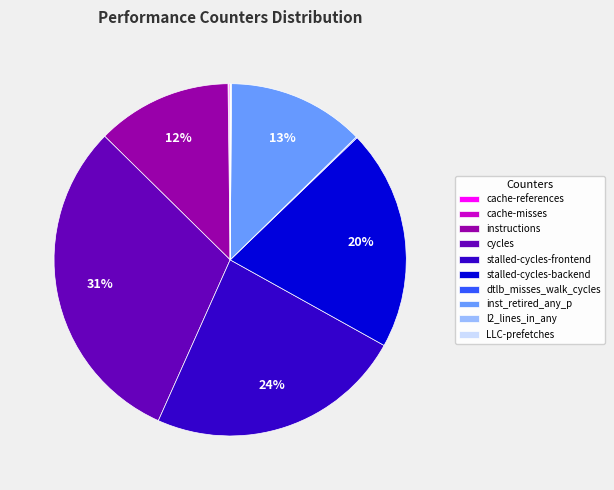

Which category has the biggest portion of the pie?

cycles